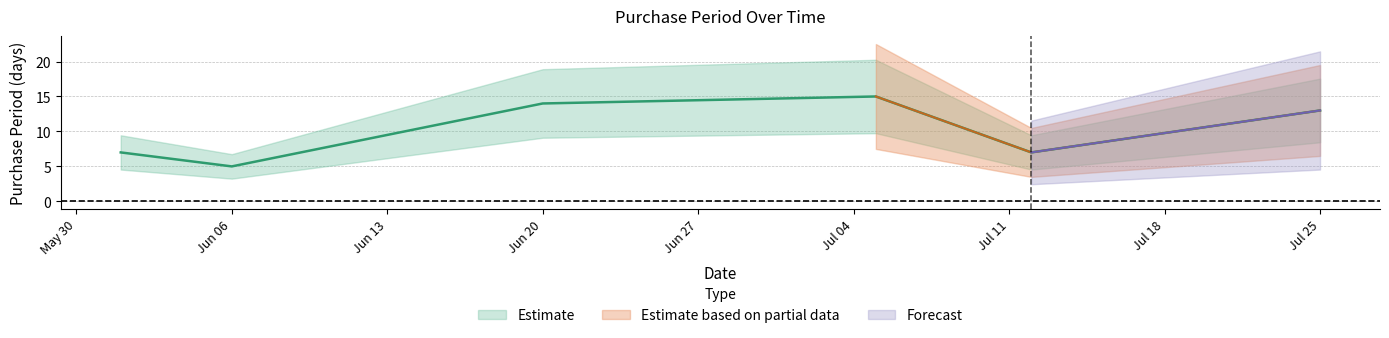

What position from the left is 2016-07-05?

4